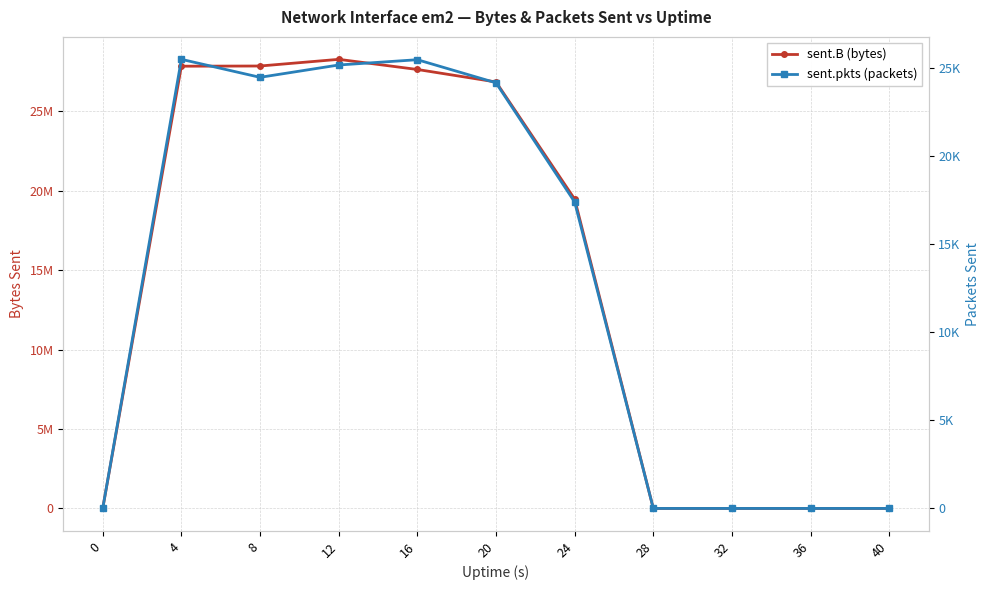

True or false: sent.B (bytes) has more than 2 points higher than both neighbors.

False